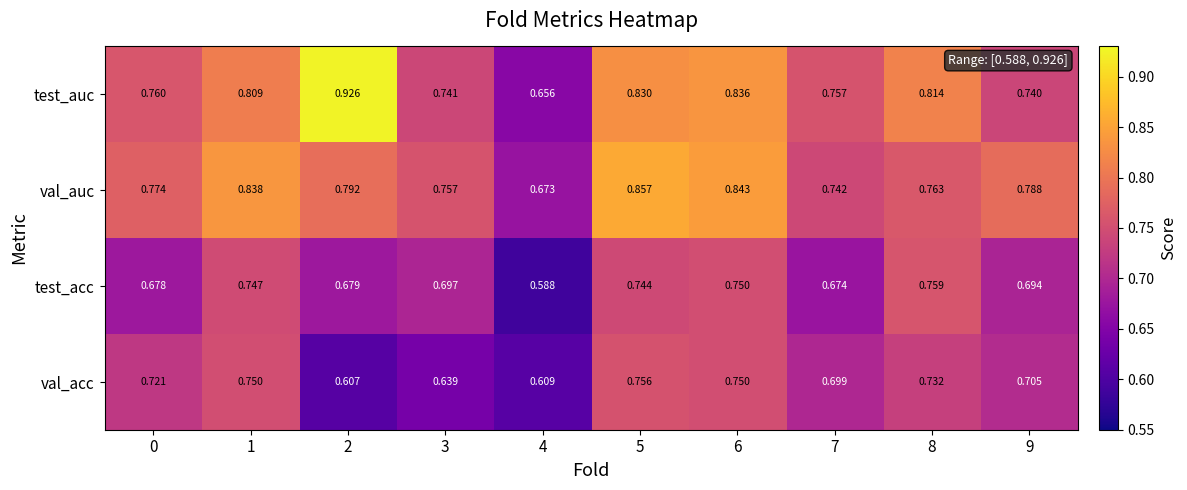

Which series has the widest spread of values?

test_auc